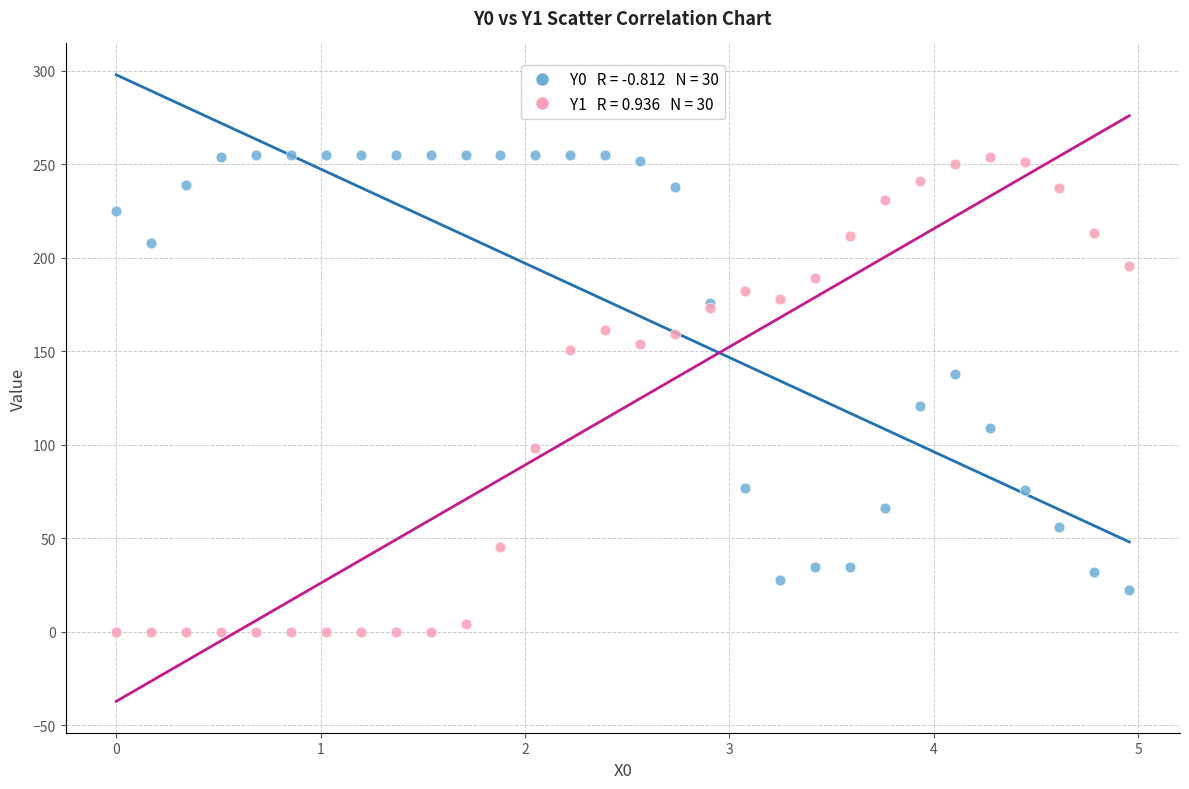

Across all series, what Y value is closest to 127?

121.0